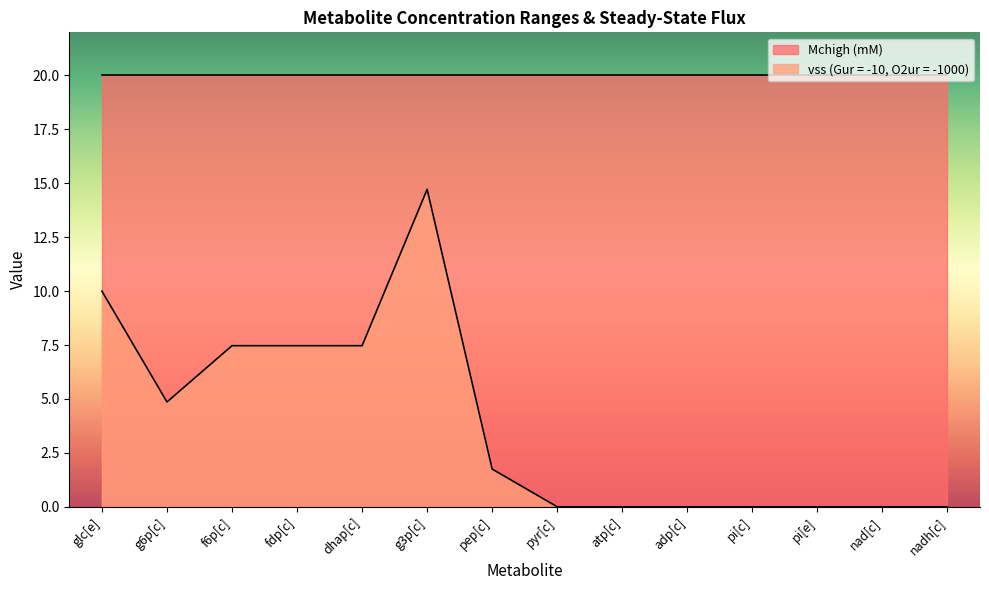

At which label is the value closest to 7?

f6p[c]